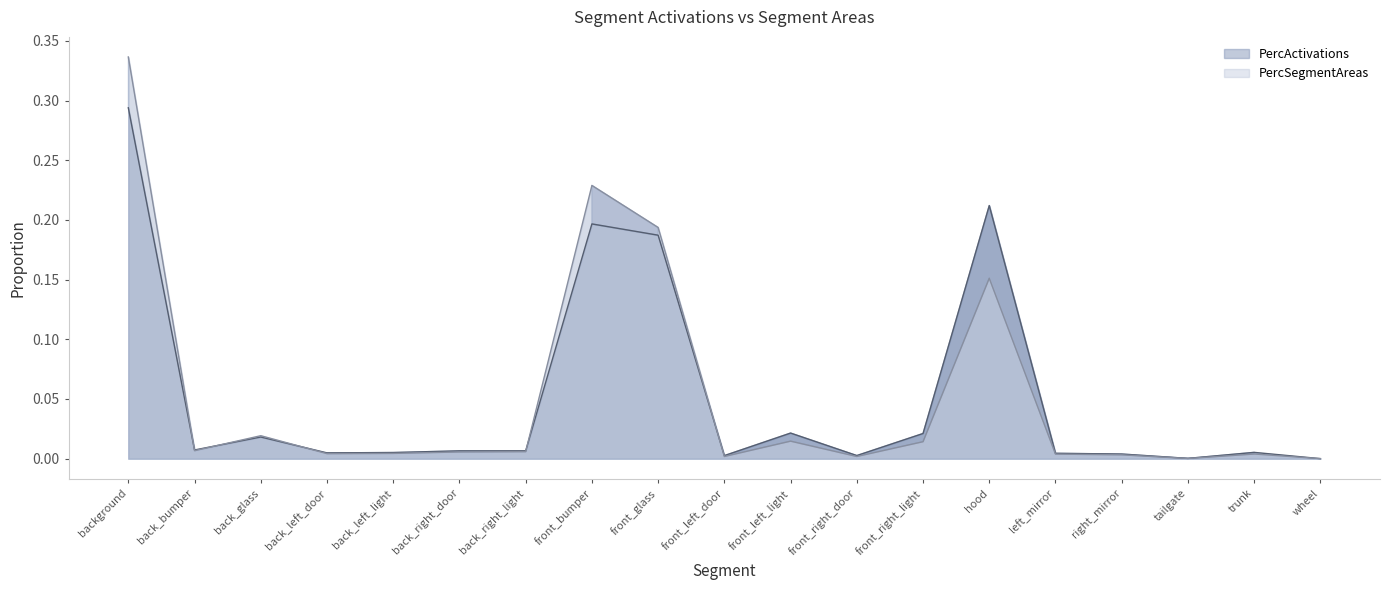

Which series has the largest total across all categories?

PercSegmentAreas